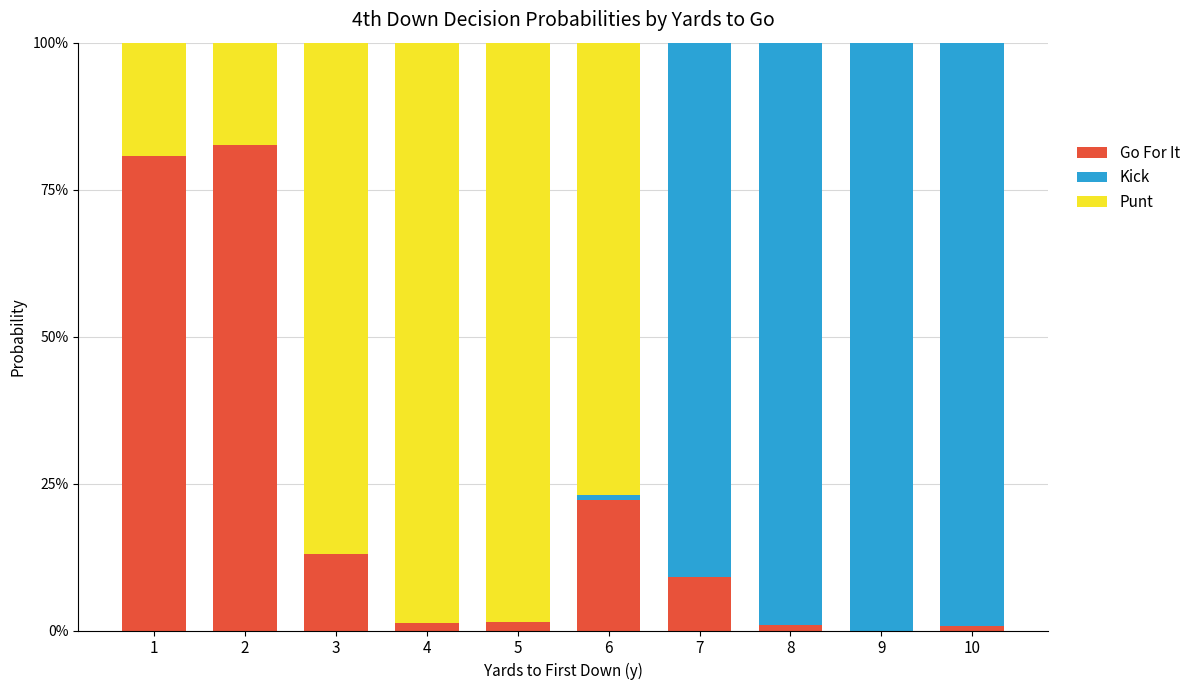

Between 1 and 2, which series saw the biggest shift?

Go For It